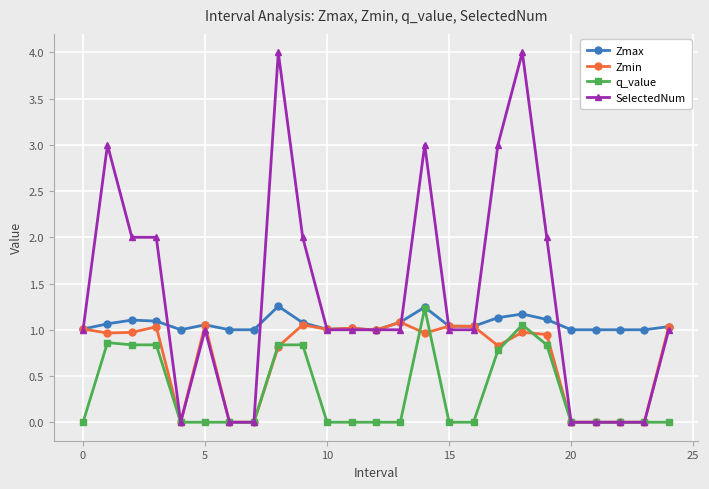

List the series in order of their overall mean, lowest first.

q_value, Zmin, Zmax, SelectedNum